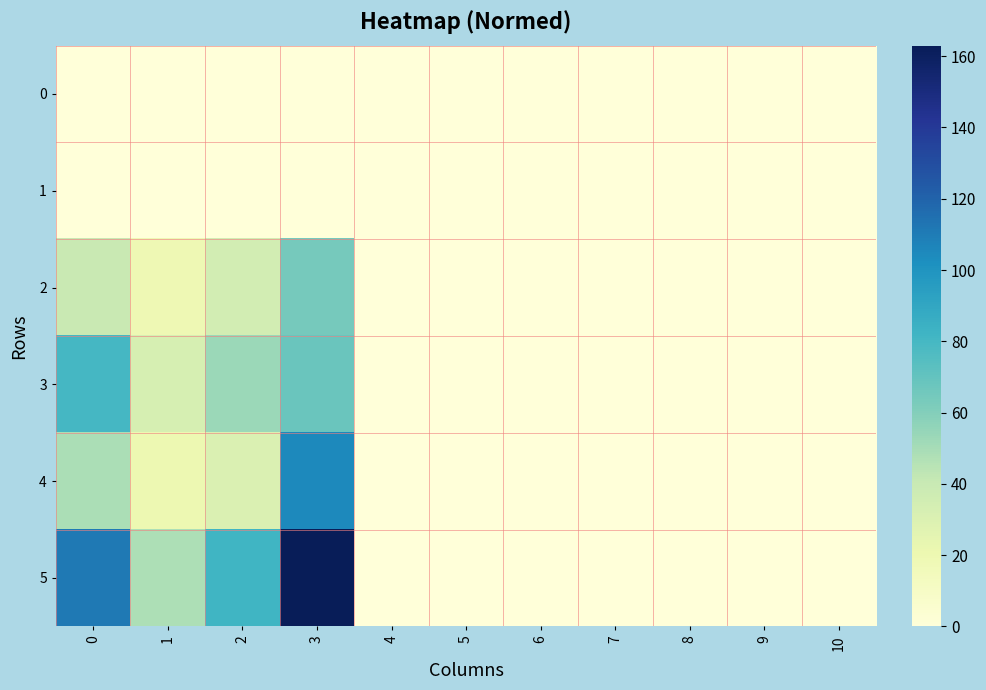

At how many categories does at least one series exceed 0?

4